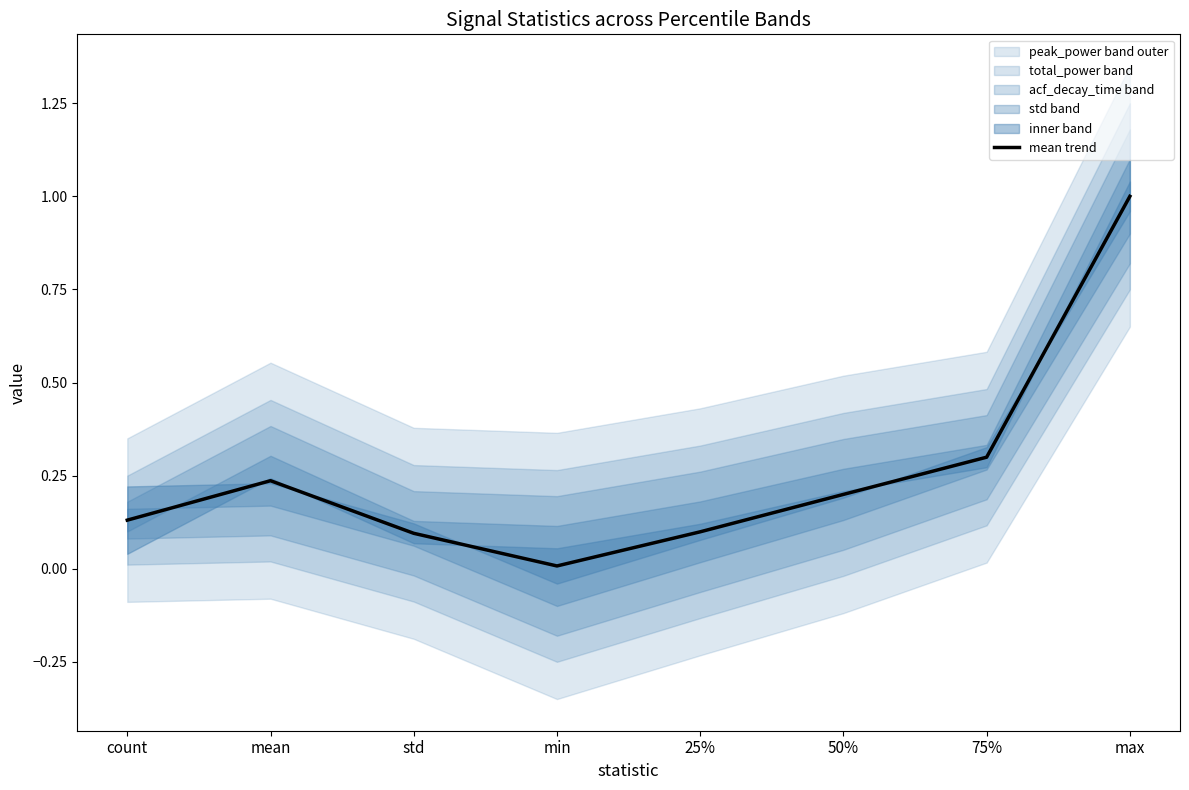

Does the chart display data point markers on the line(s)?

No